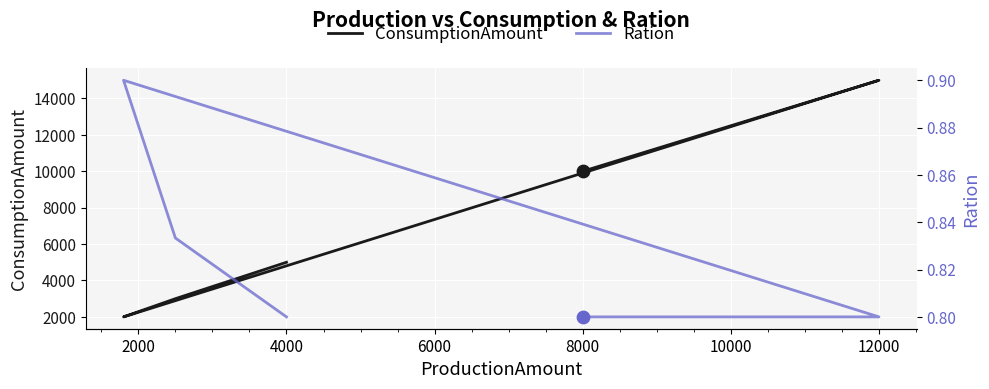

Which series reaches the minimum Y coordinate?

Ration